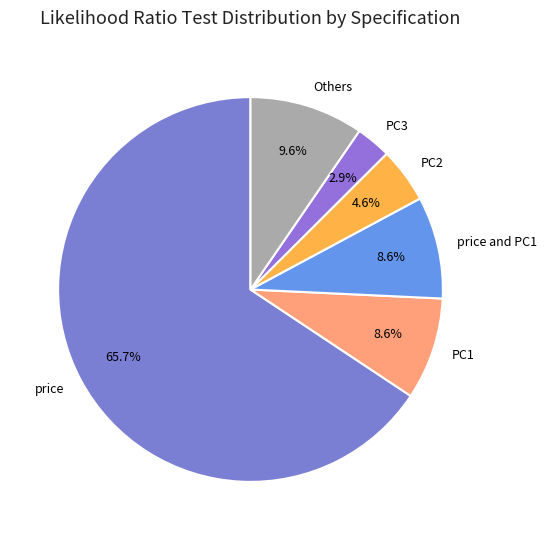

Is it true that price and PC1 is 9% of the pie?

True